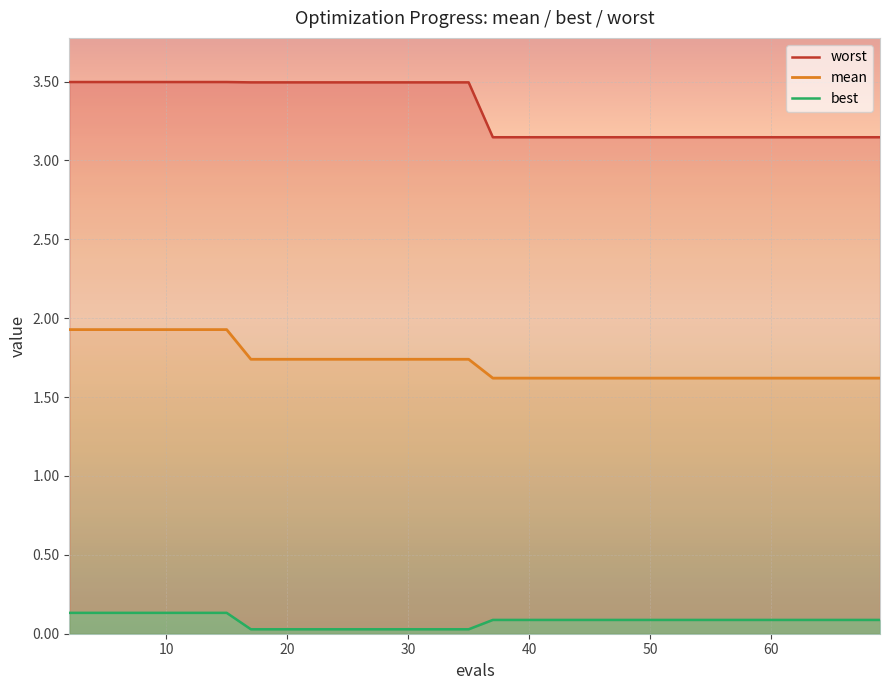

Which series has the largest range (max minus min)?

worst